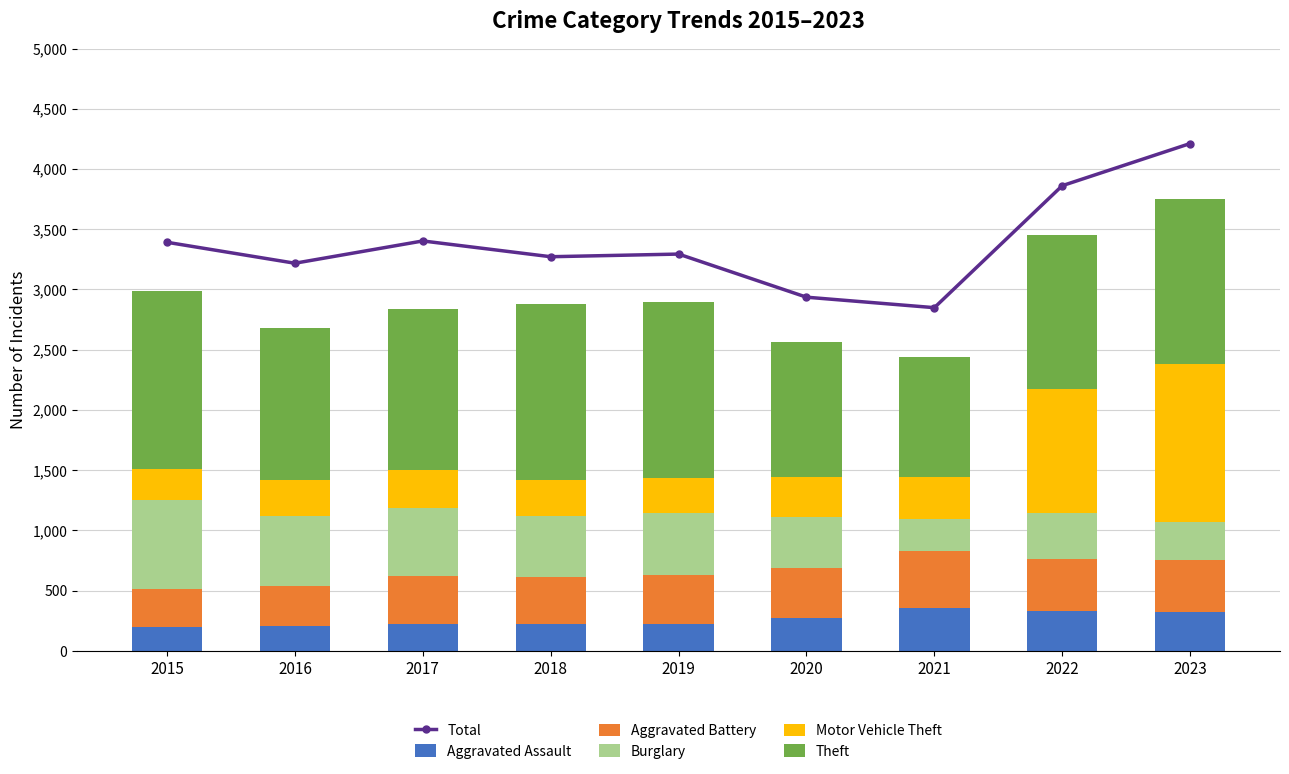

Is the value of Theft at 2019 greater than the value of Burglary at 2020?

Yes